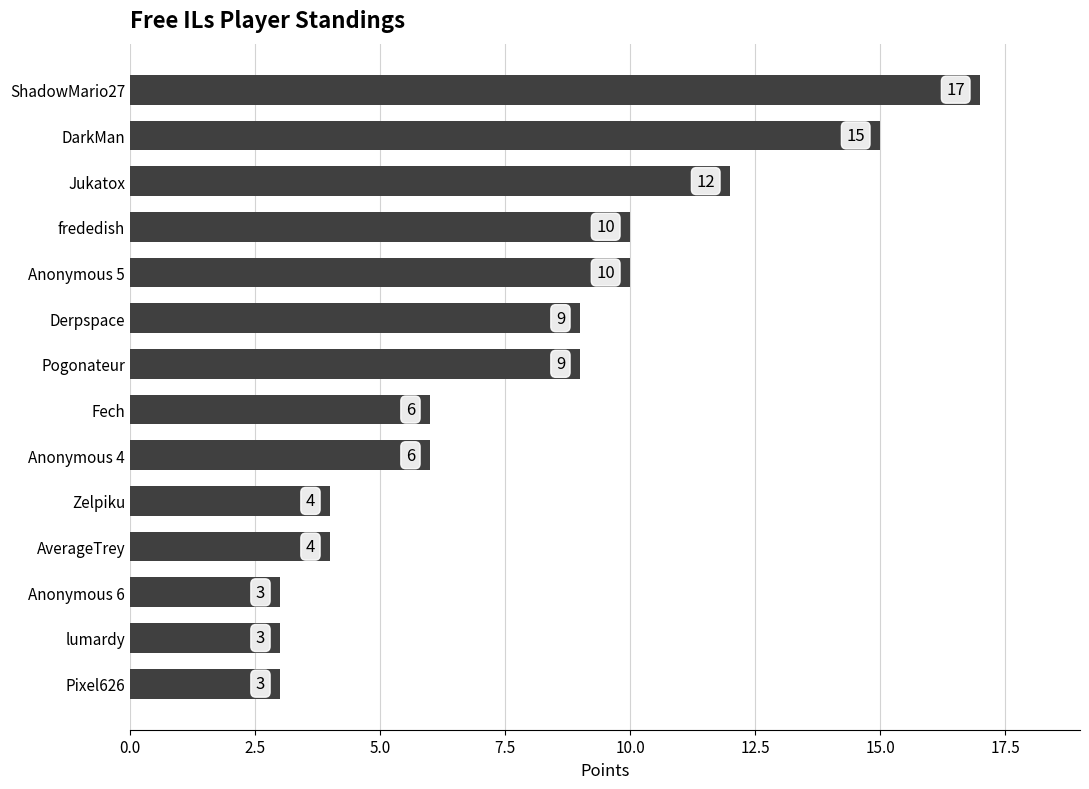

True or false: the data shows 2 at Anonymous 4.

False